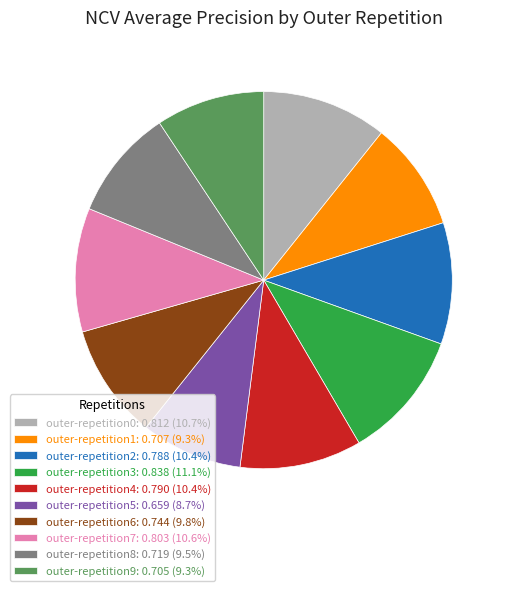

Is the sum of outer-repetition8: 0.719 (9.5%) and outer-repetition6: 0.744 (9.8%) greater than half?

No